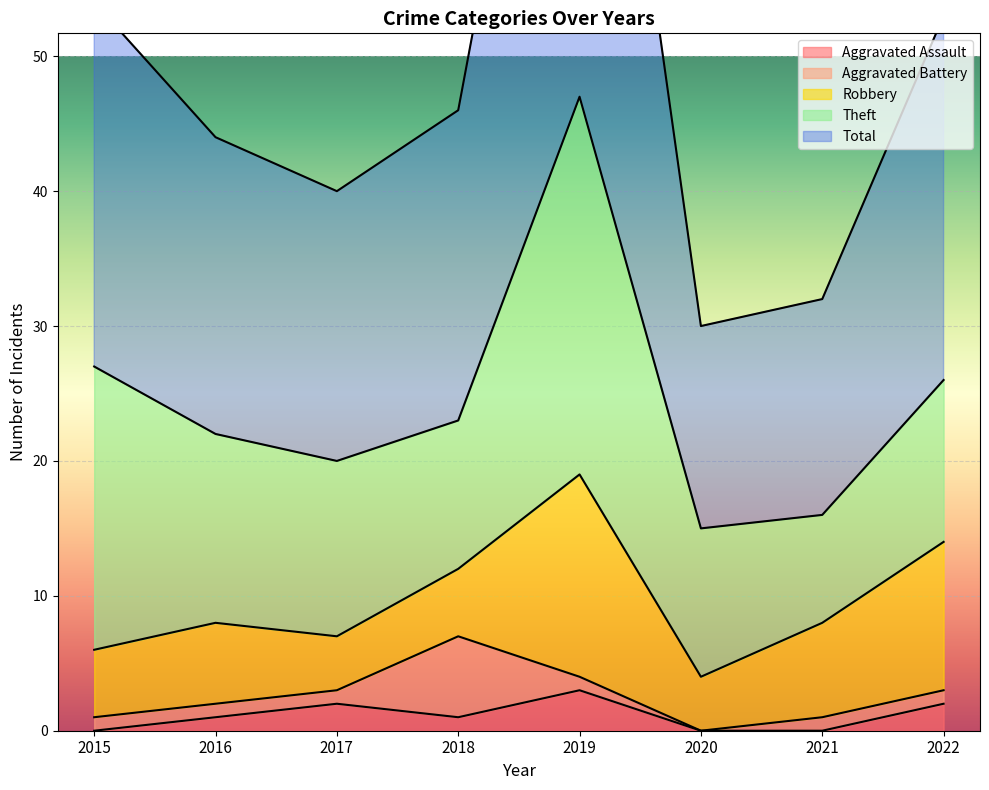

Reading right to left, extract all data points from this chart.

Aggravated Assault: 2	0	0	3	1	2	1	0
Aggravated Battery: 1	1	0	1	6	1	1	1
Robbery: 11	7	4	15	5	4	6	5
Theft: 12	8	11	28	11	13	14	21
Total: 27	16	15	47	23	20	22	27